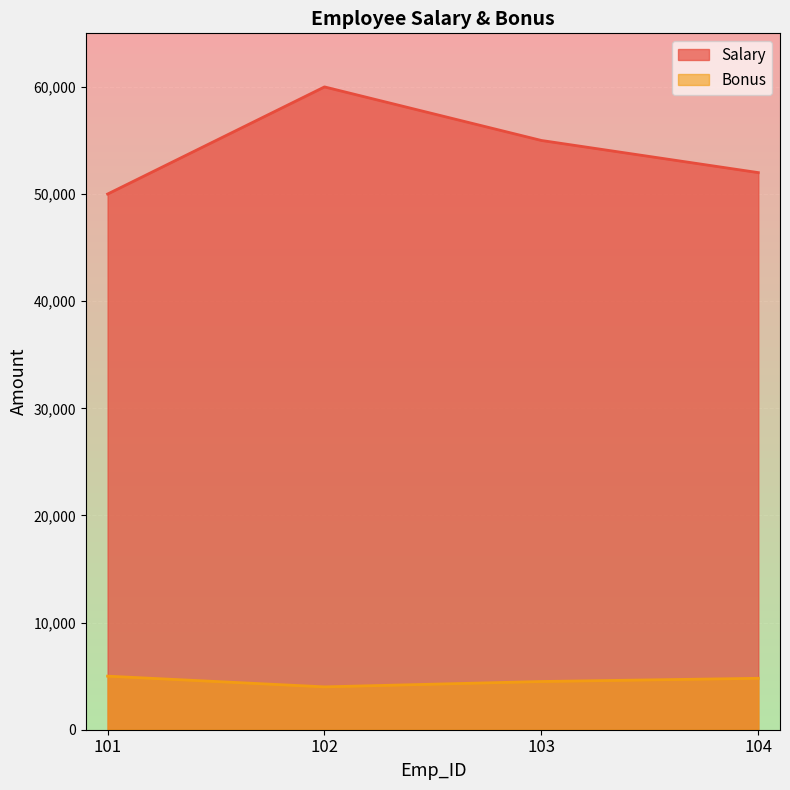

Which has a higher value, 103 or 101?

103